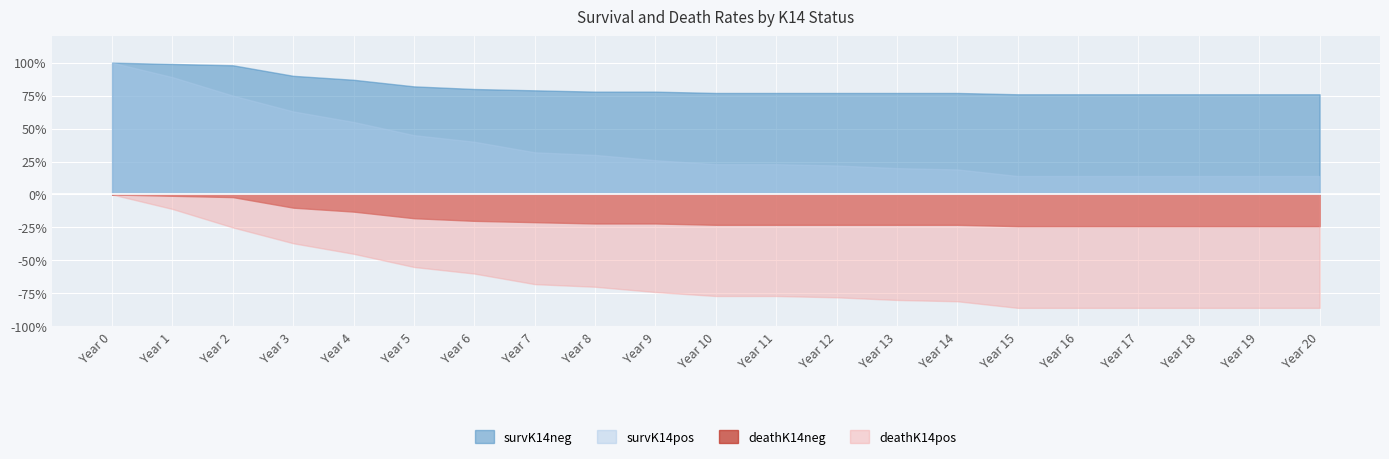

True or false: deathK14pos and survK14neg cross at least once.

False